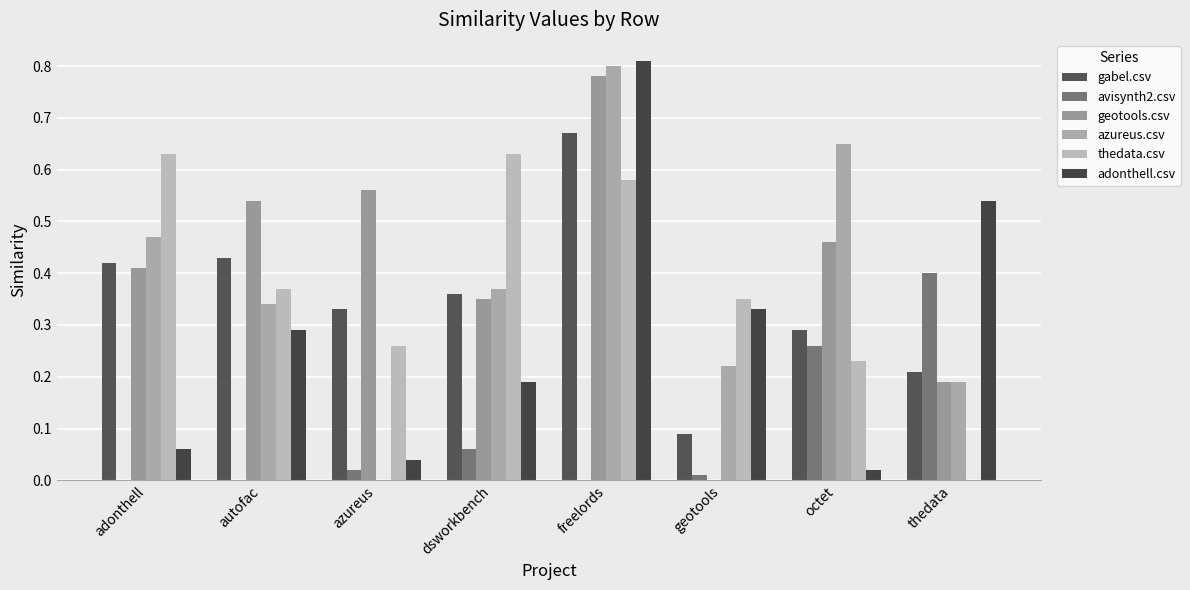

How many categories are shown in the chart?

8